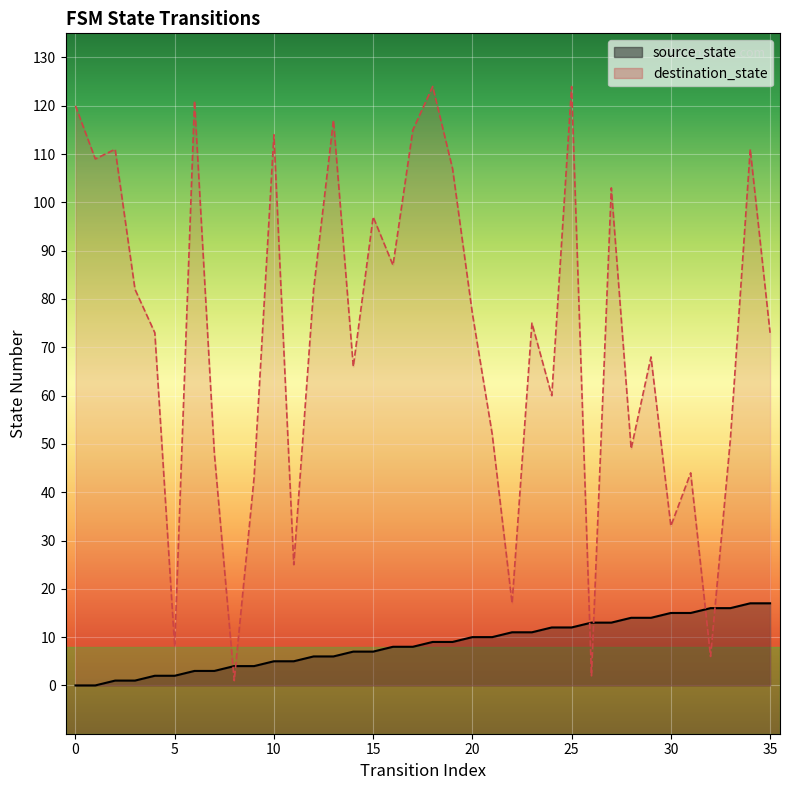

Which series has the largest total across all categories?

destination_state